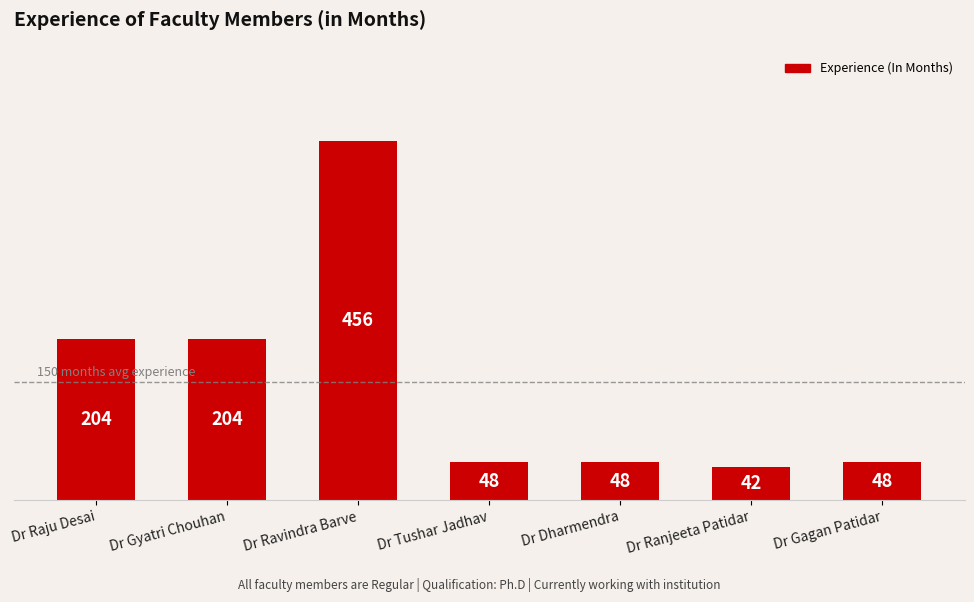

Between Dr Gagan Patidar and Dr Gyatri Chouhan, which is larger?

Dr Gyatri Chouhan